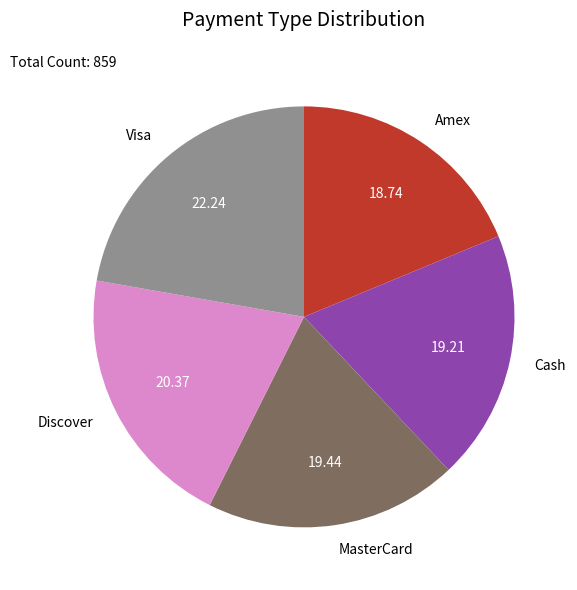

Which category has the biggest portion of the pie?

Visa